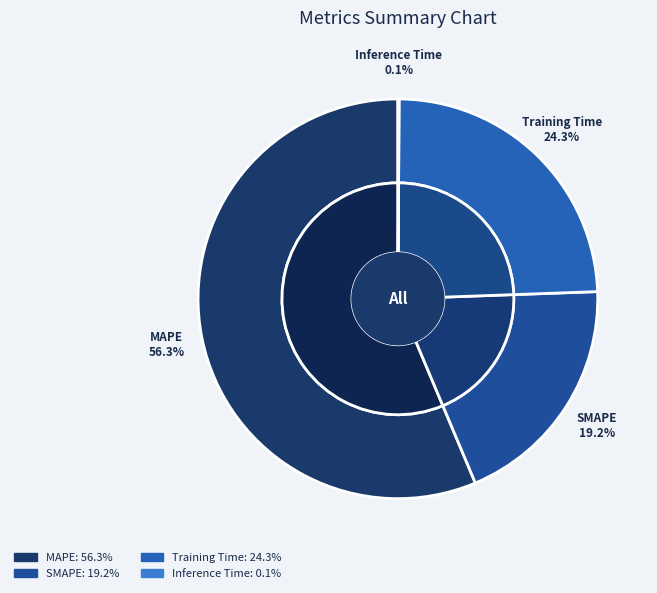

What is the total percentage of SMAPE and MAPE?

75.6%